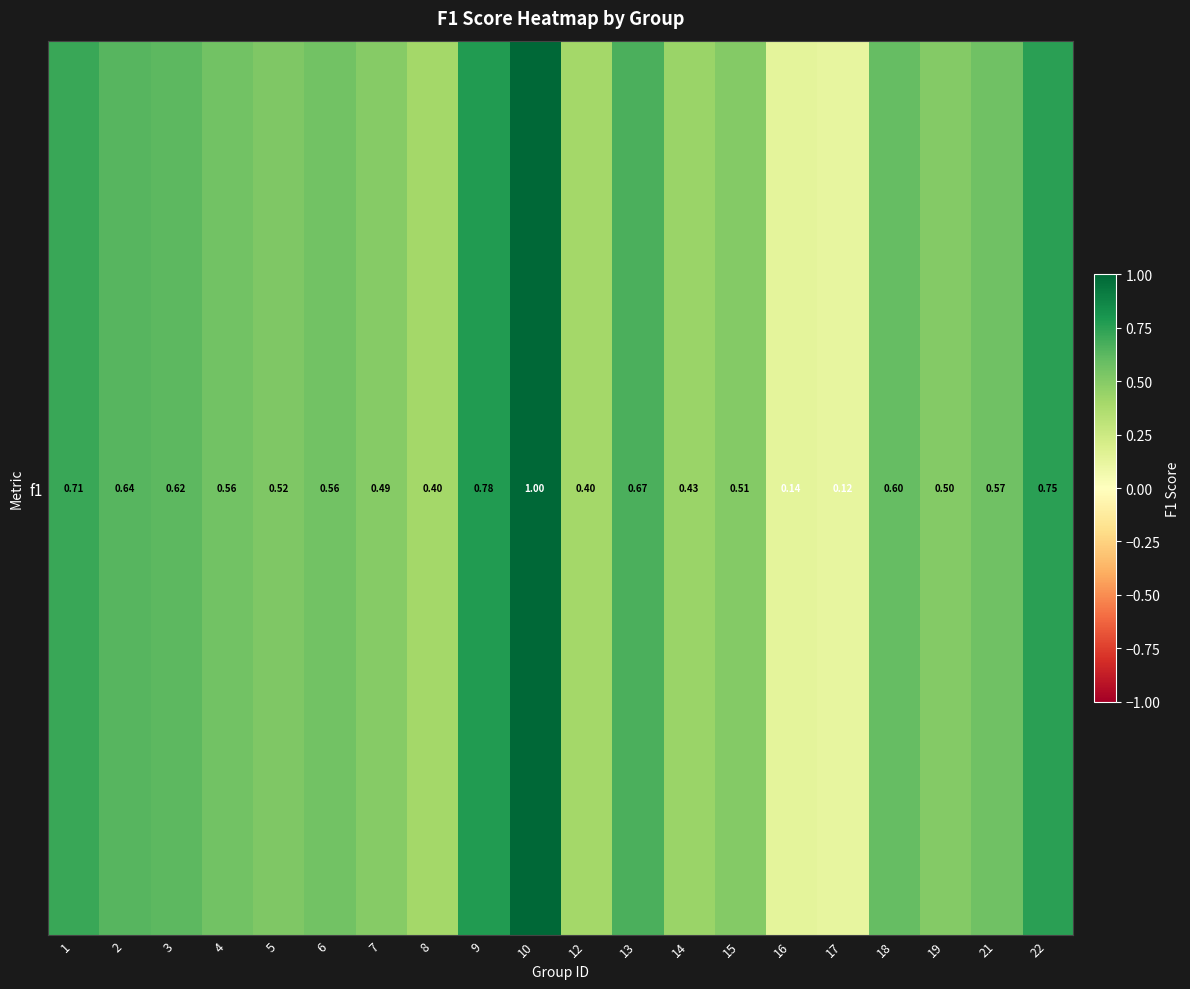

At which category does the chart reach its peak across all series?

10